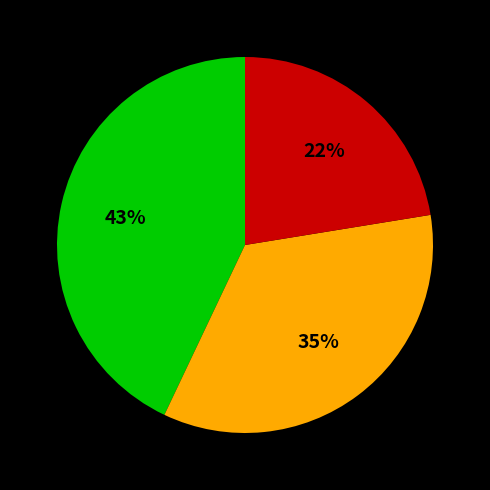

To the nearest percent, what is the average slice percentage?

33%